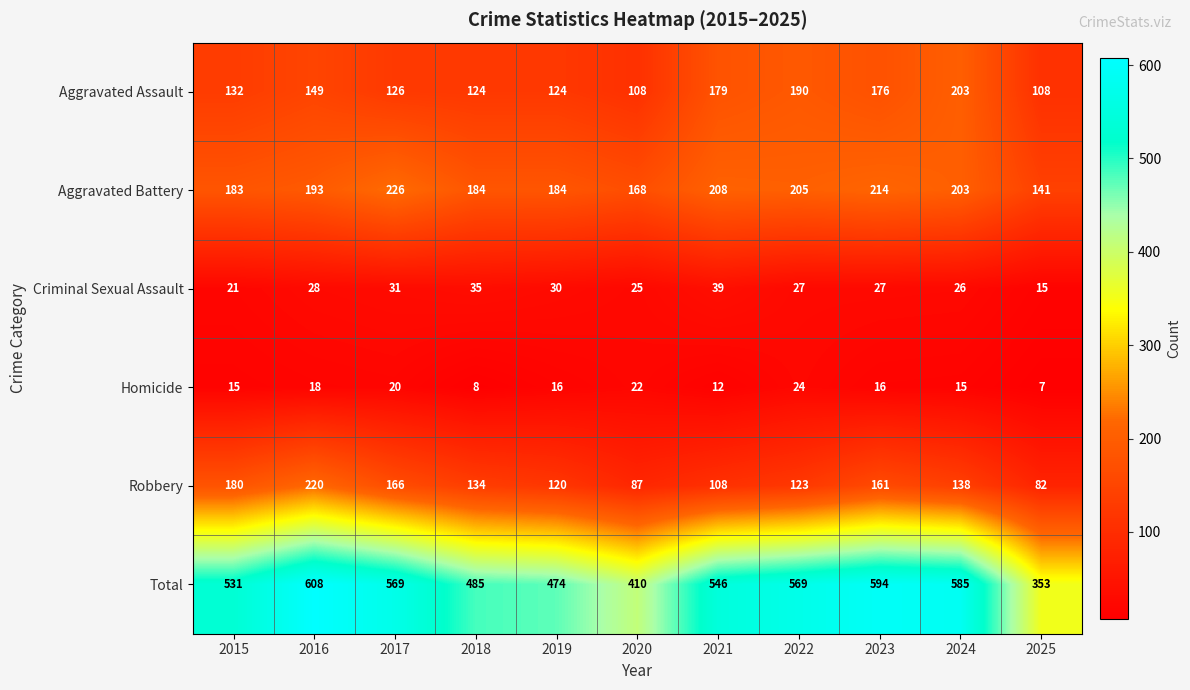

What is the maximum value shown in the chart?

608